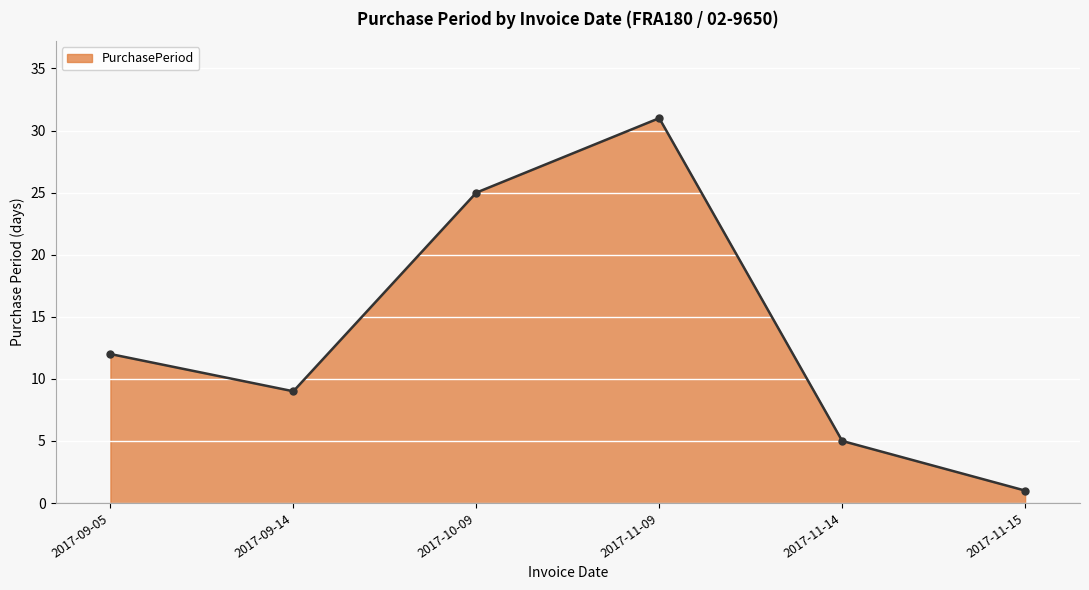

What is the sum of the values at 2017-09-05 and 2017-11-09?

43